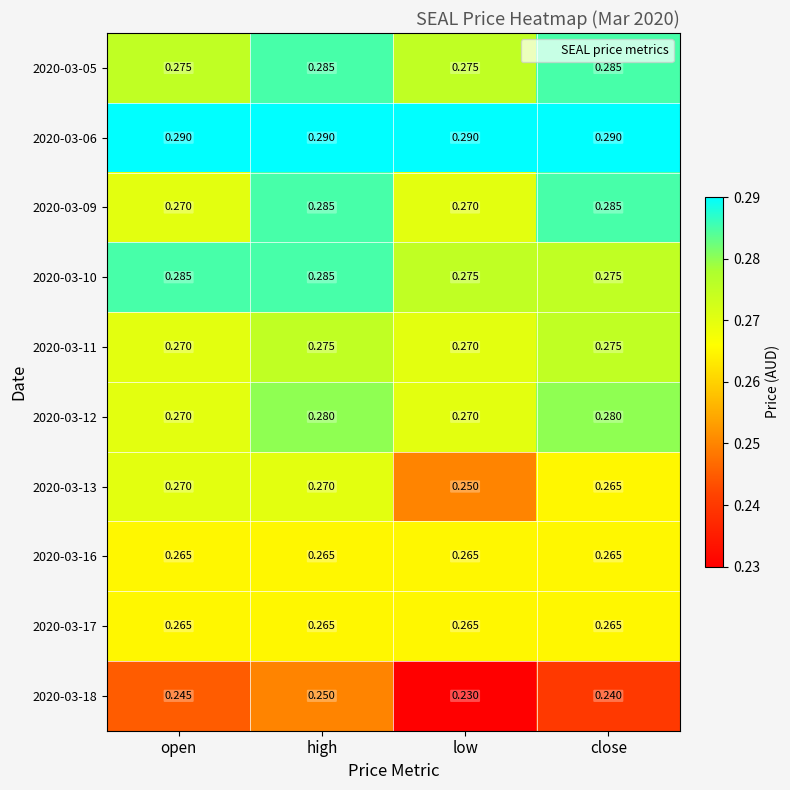

What is the total value across all series at open?

2.7